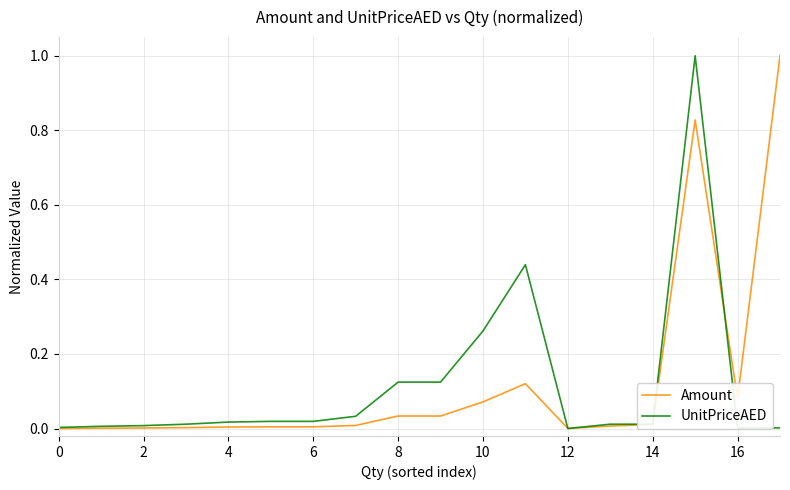

How many lines are shown in the chart?

2